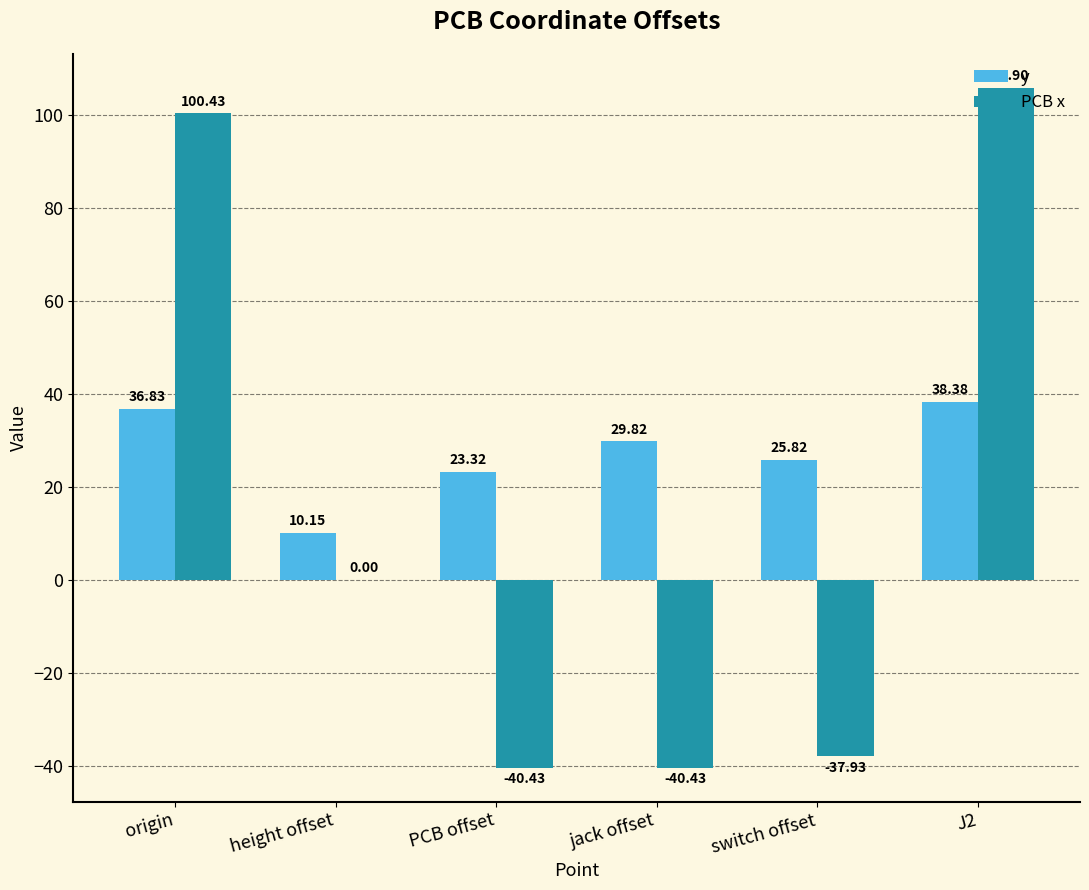

Which series has the largest total across all categories?

y